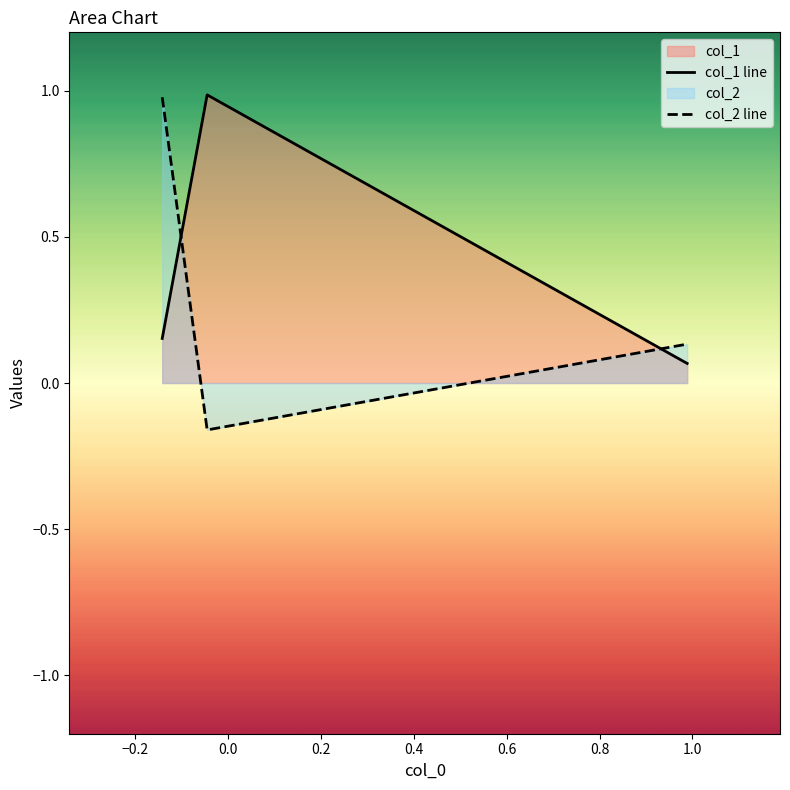

At how many categories does at least one series exceed 0?

3